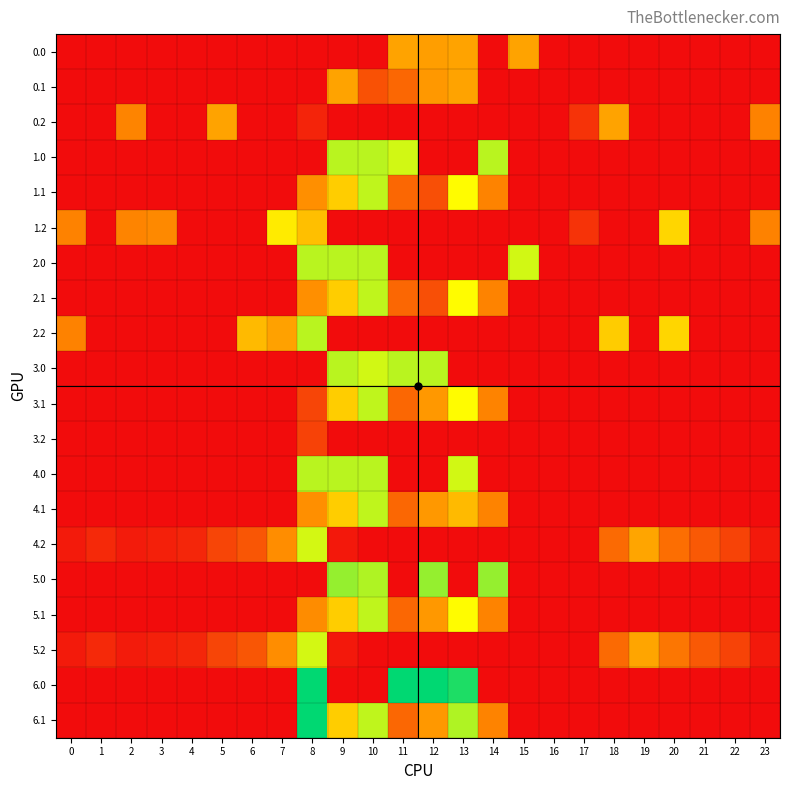

What is the total value across all series at 17?

75.3